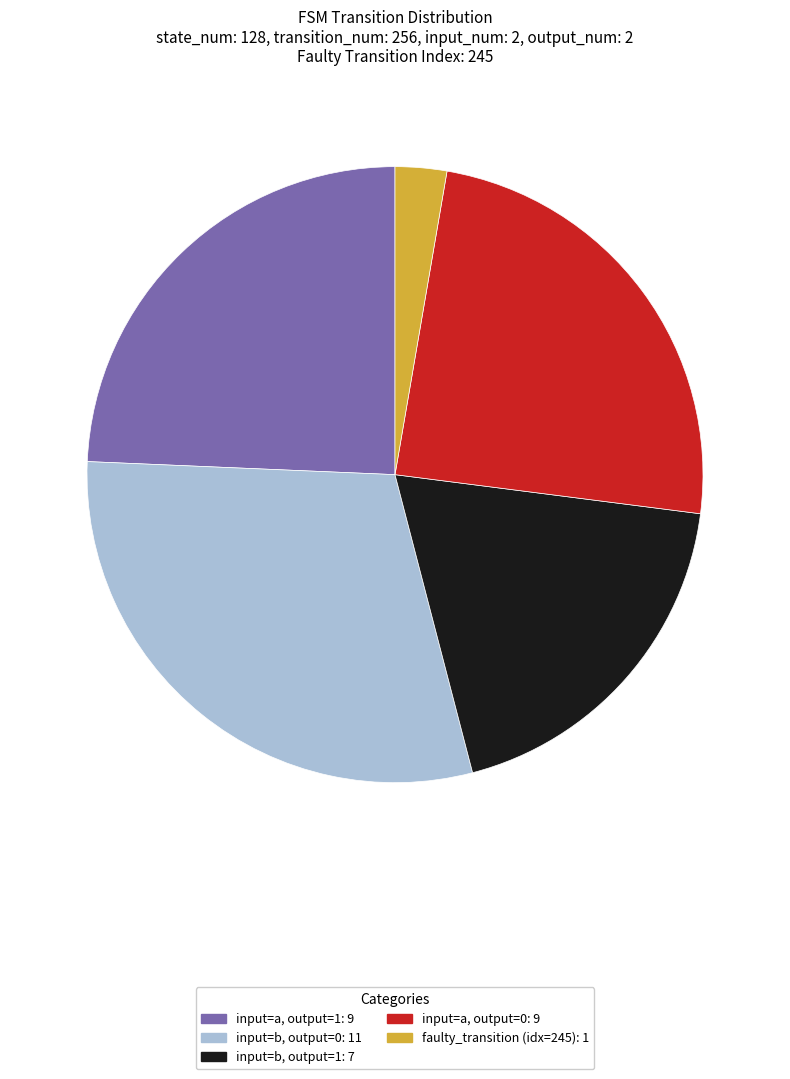

Is there any slice that represents more than half of the pie?

No